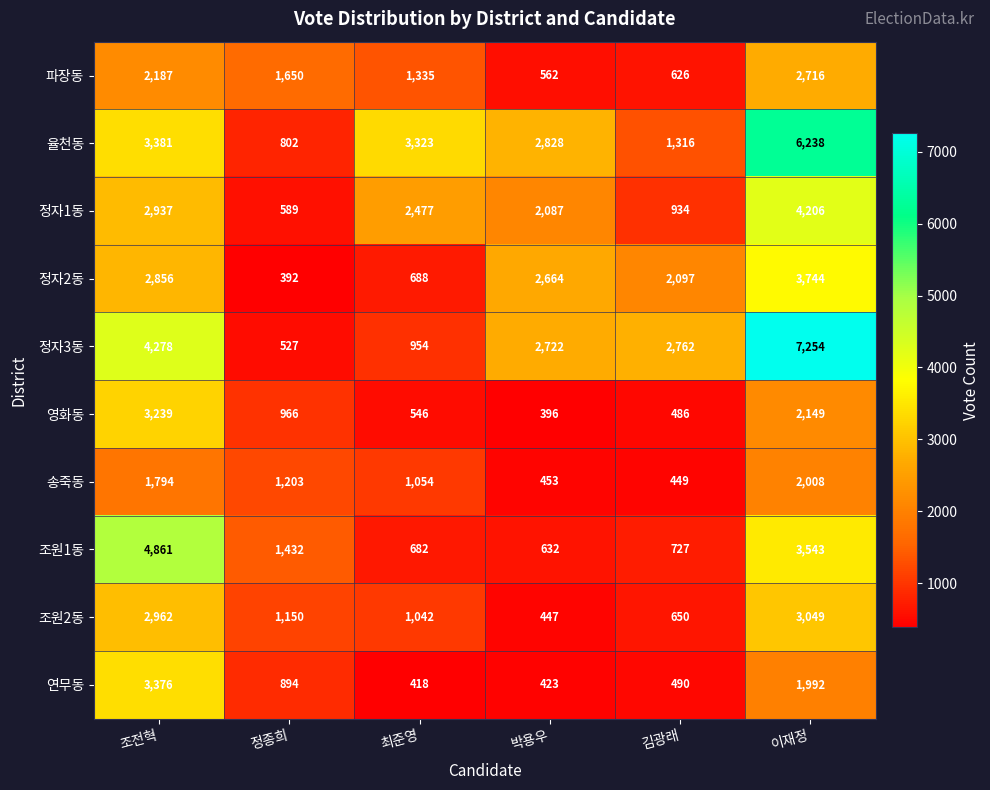

Which category has the lowest value across all series?

정종희